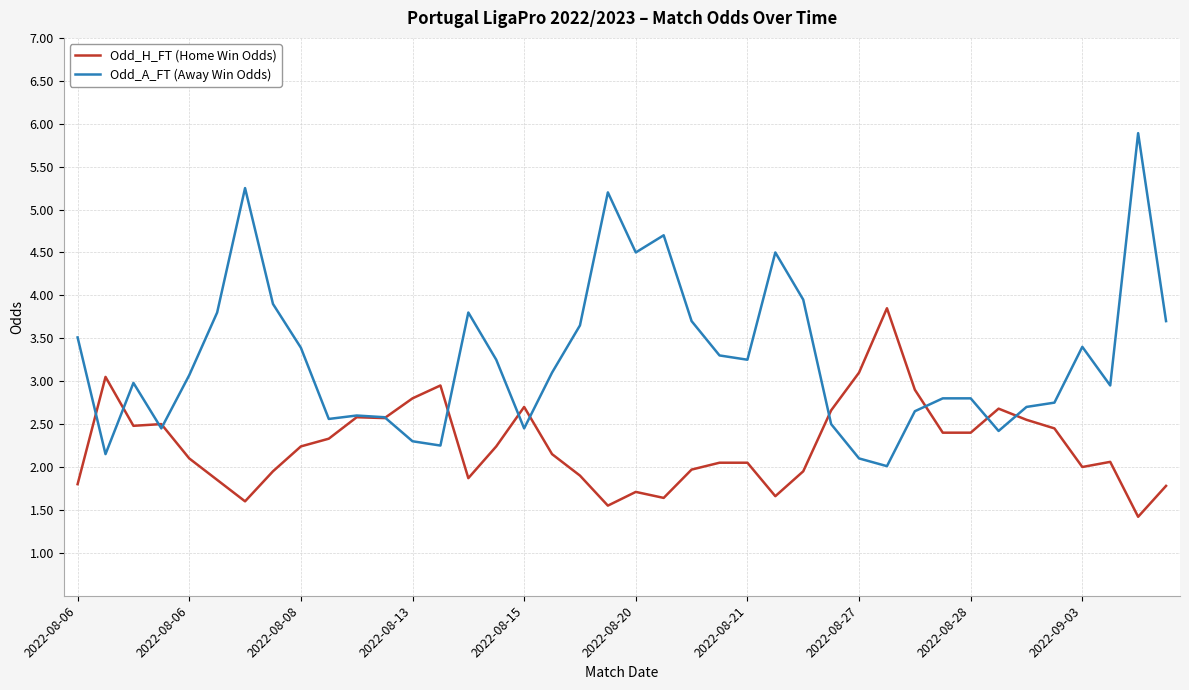

How many series are shown in this chart?

2